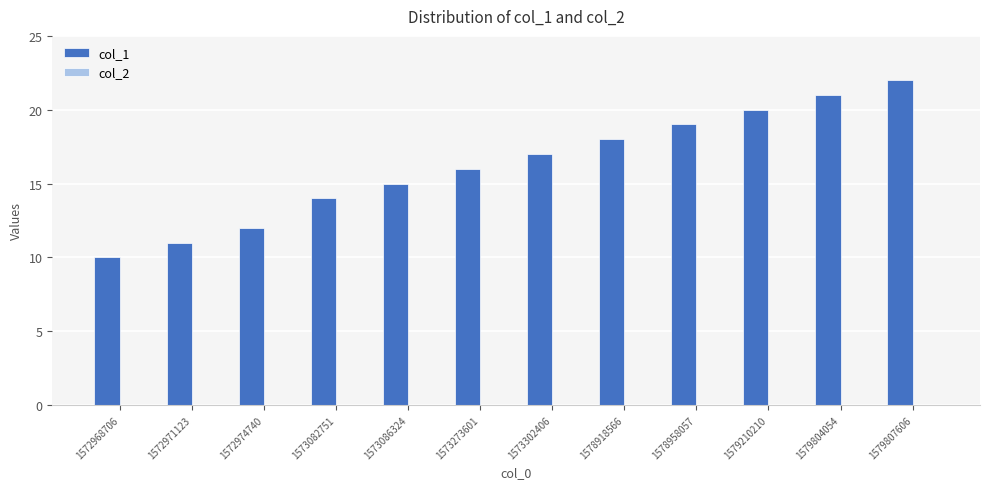

What is the approximate value at 1572974740, to the nearest 5?

10